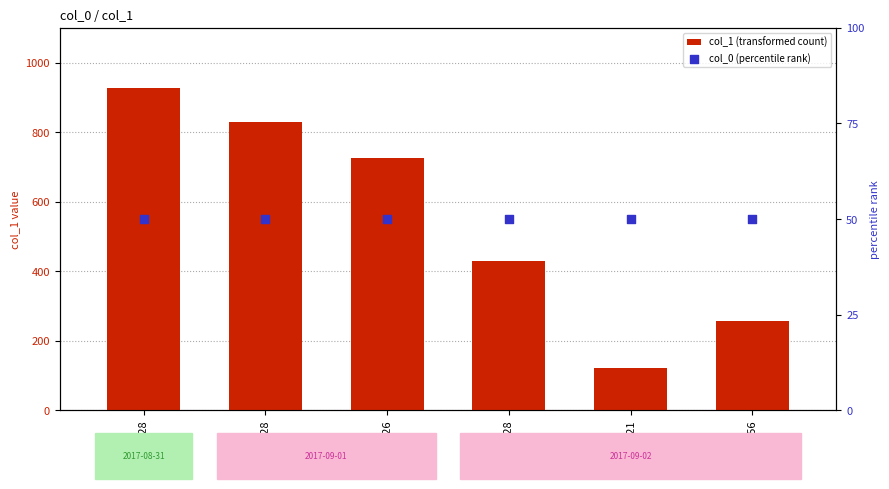

Is the value of col_1 (transformed count) at 256 greater than the value of col_0 (percentile rank) at 121?

Yes